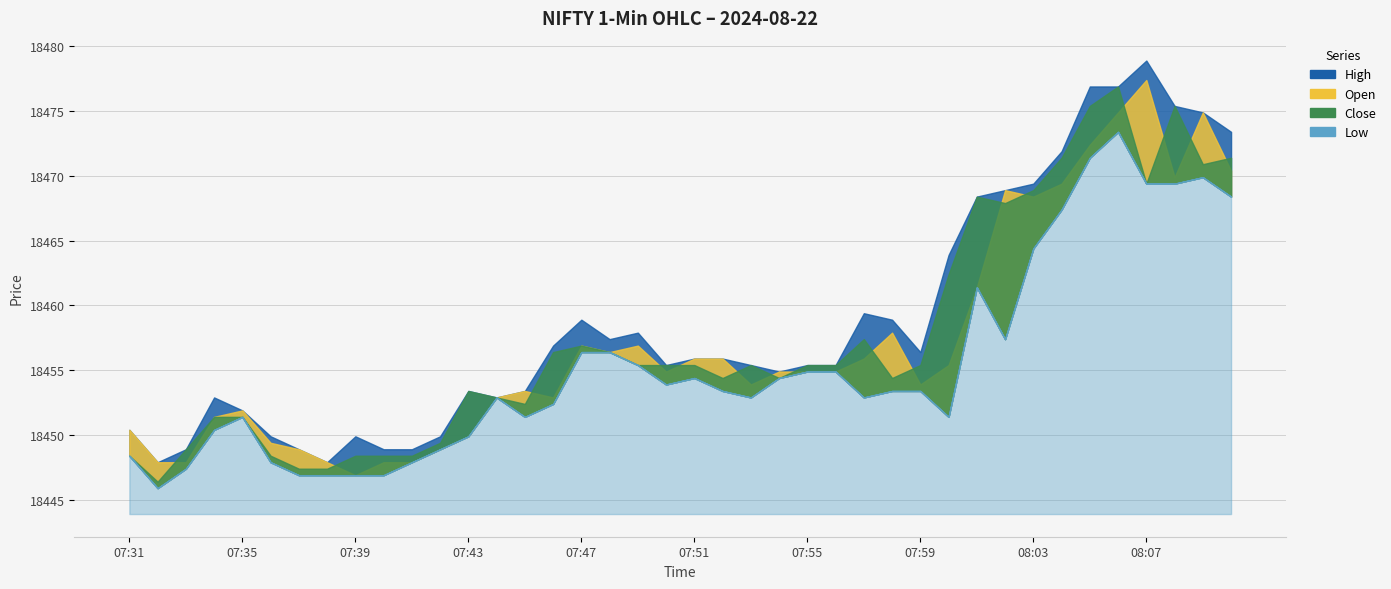

True or false: High and Close intersect in this chart.

False